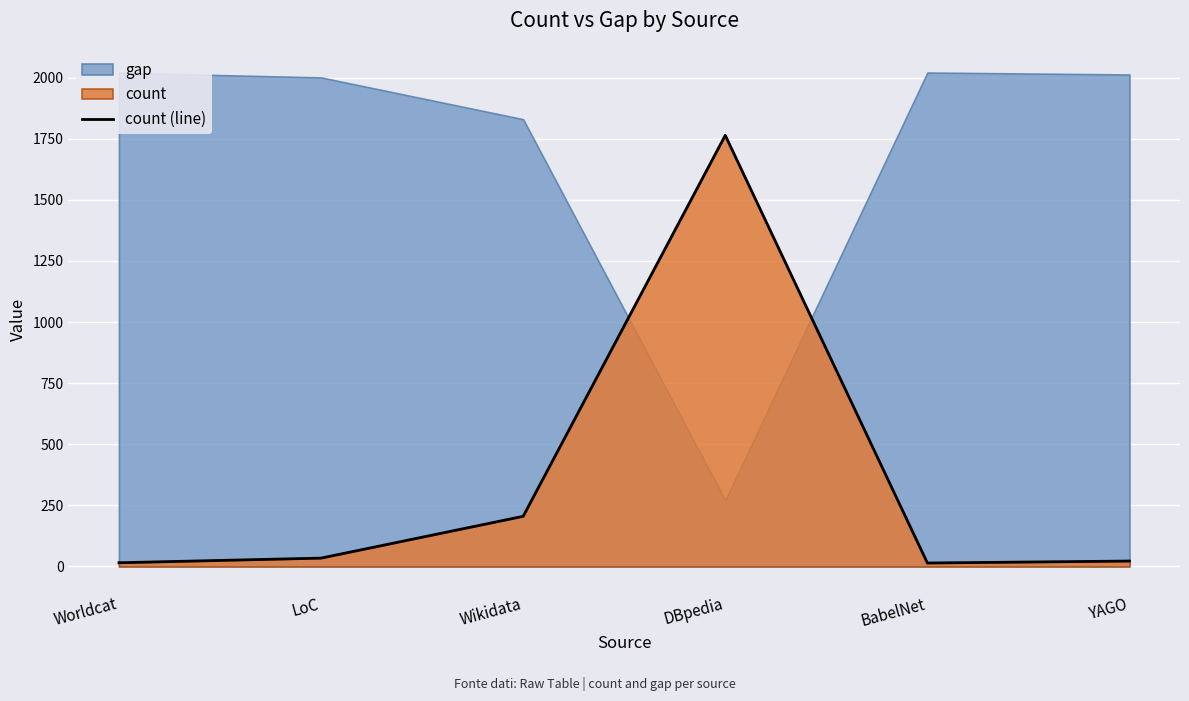

Does the chart display data point markers on the line(s)?

No